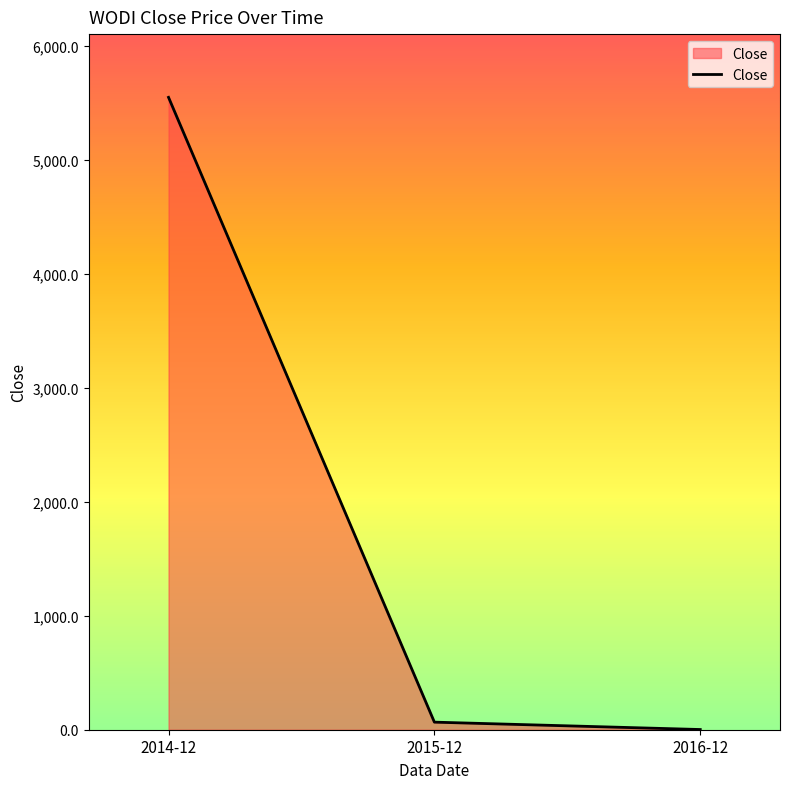

Reading left to right, extract all data points from this chart.

2014-12=5550.1	2015-12=66.5	2016-12=1.8